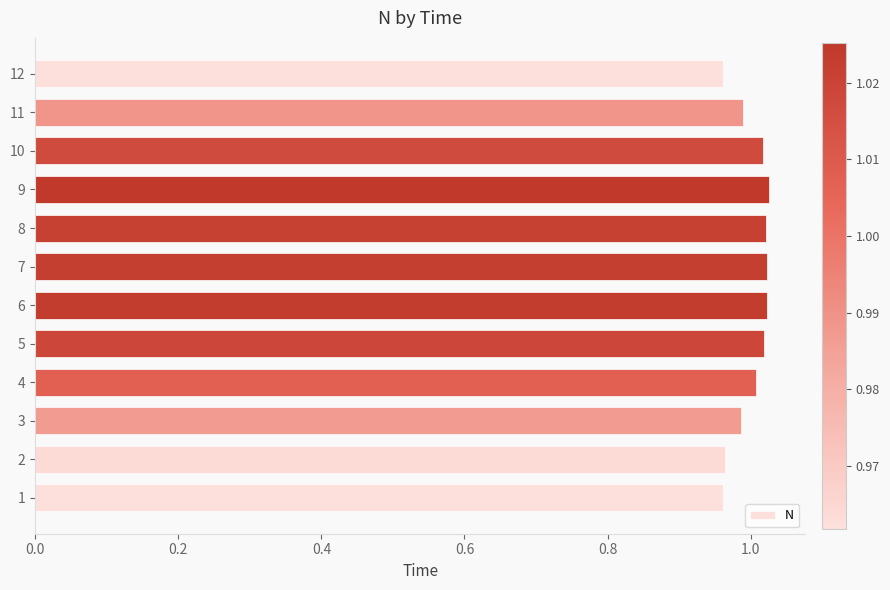

True or false: the data shows 1.0 at 12.

True